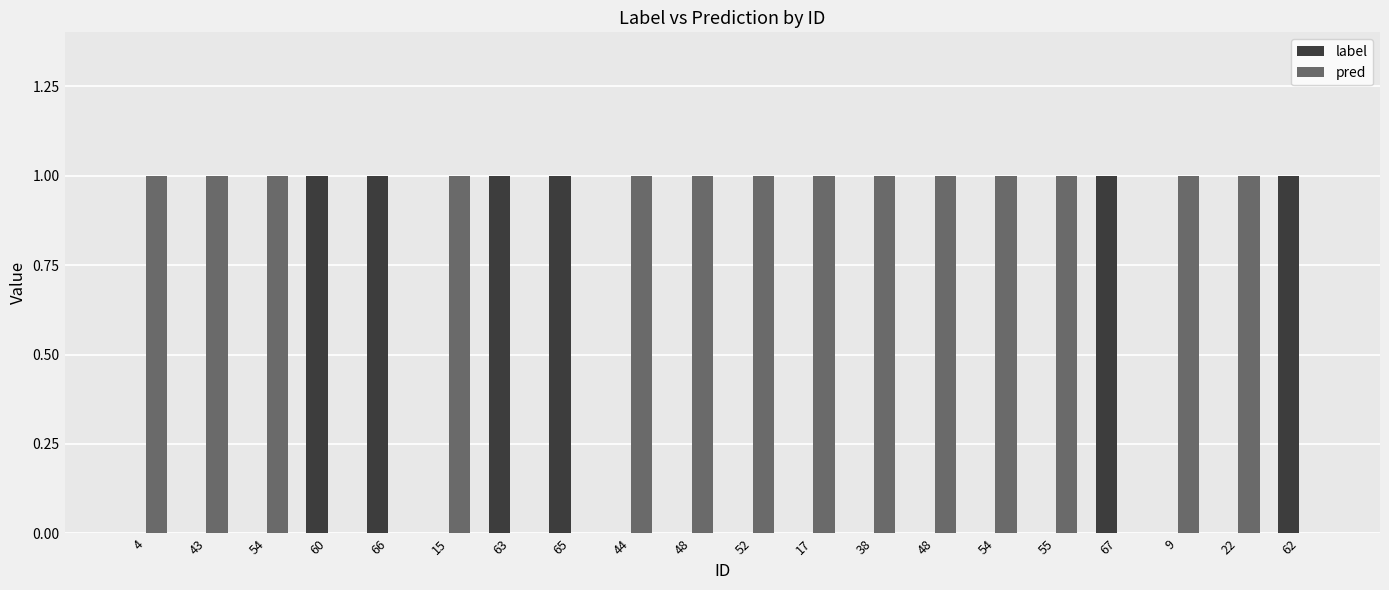

Count the number of categories in the chart.

20